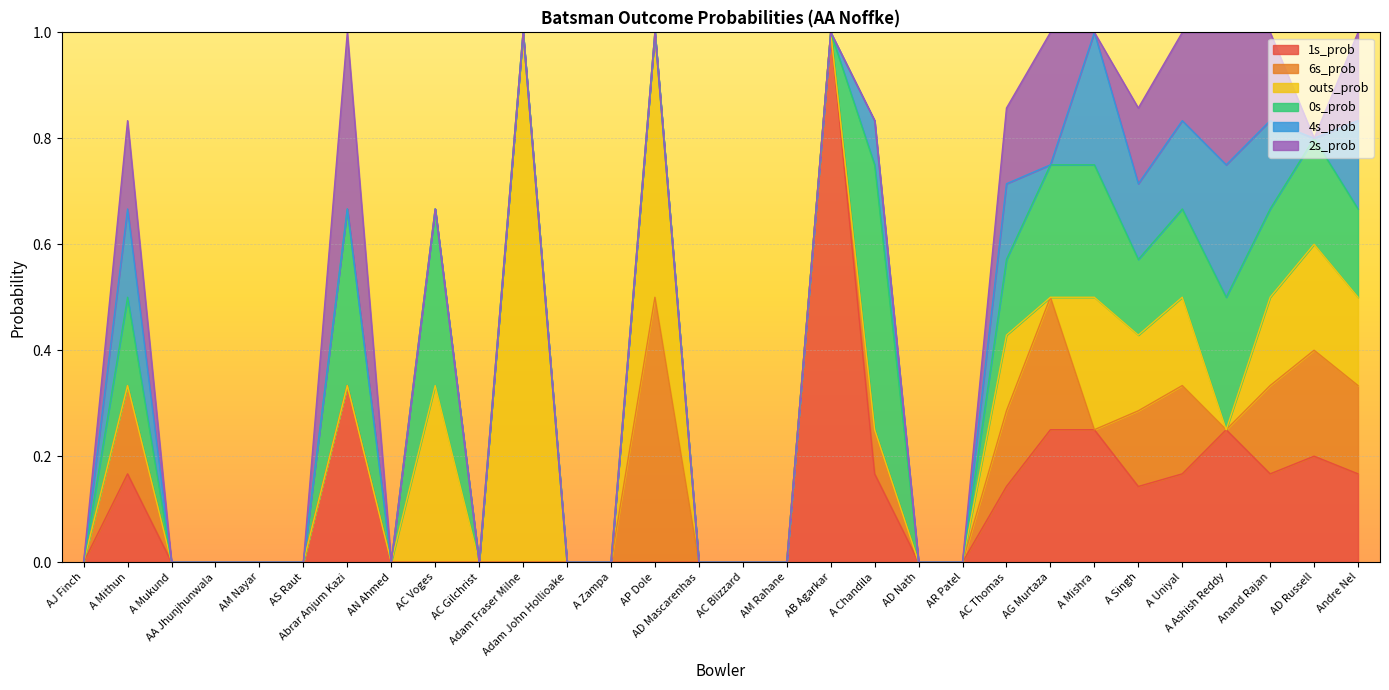

What position from the right is A Mukund?

28